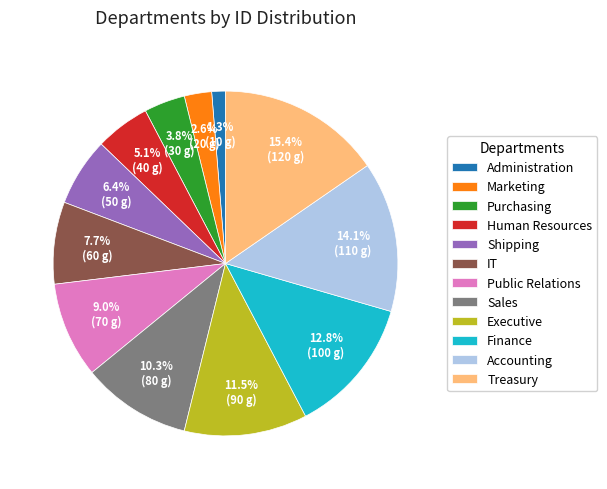

How many slices are in this pie chart?

12